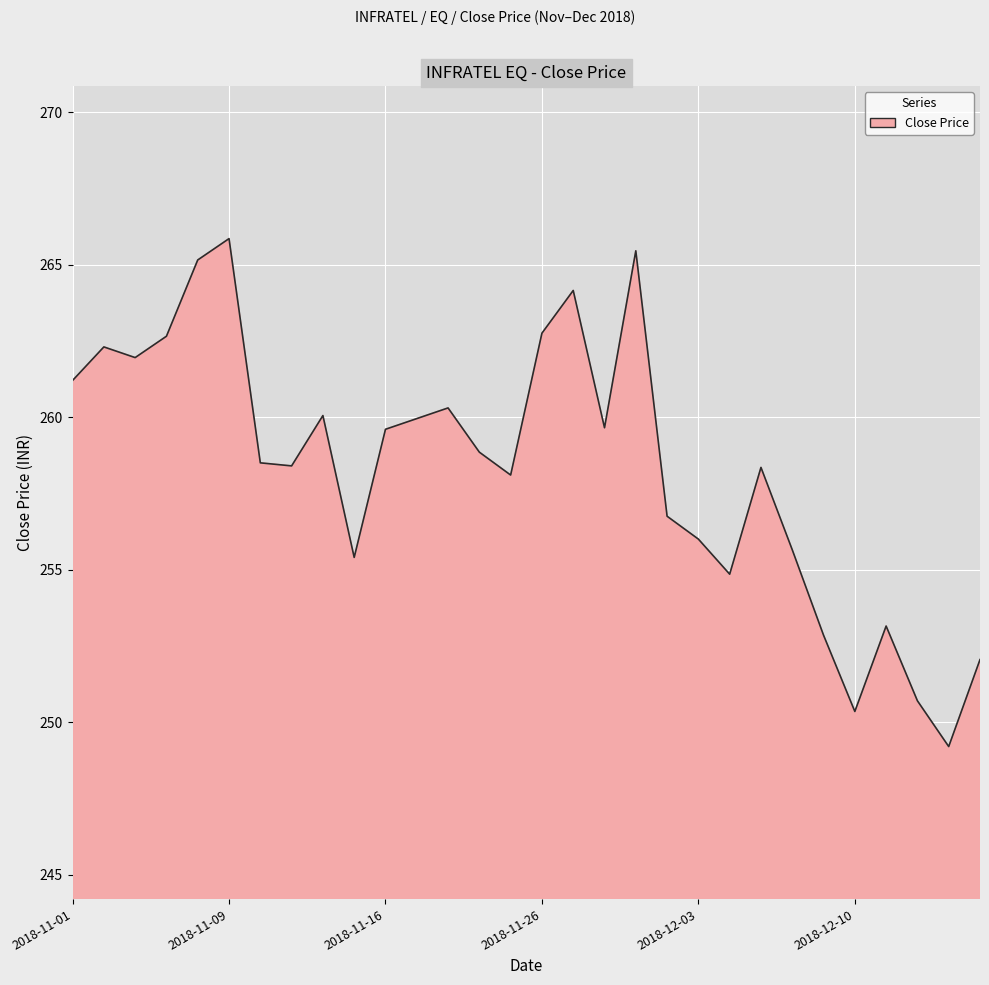

What is the greatest value displayed?

265.9